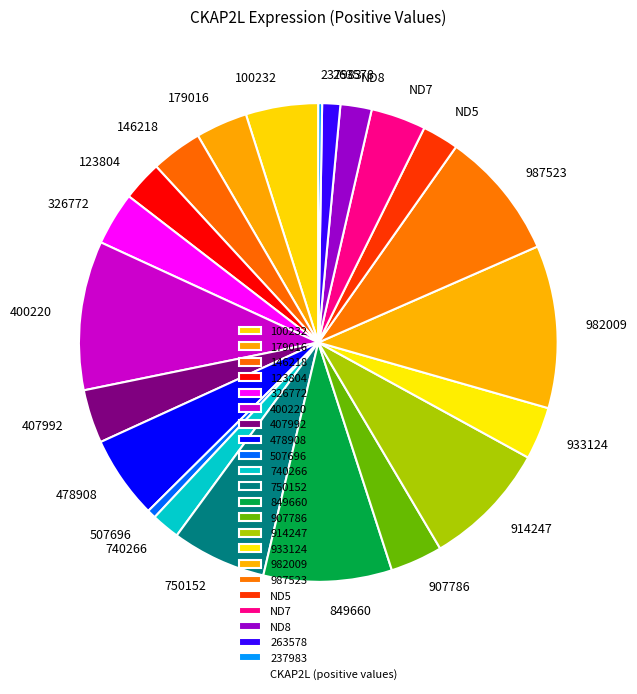

What is the largest slice in the pie chart?

982009